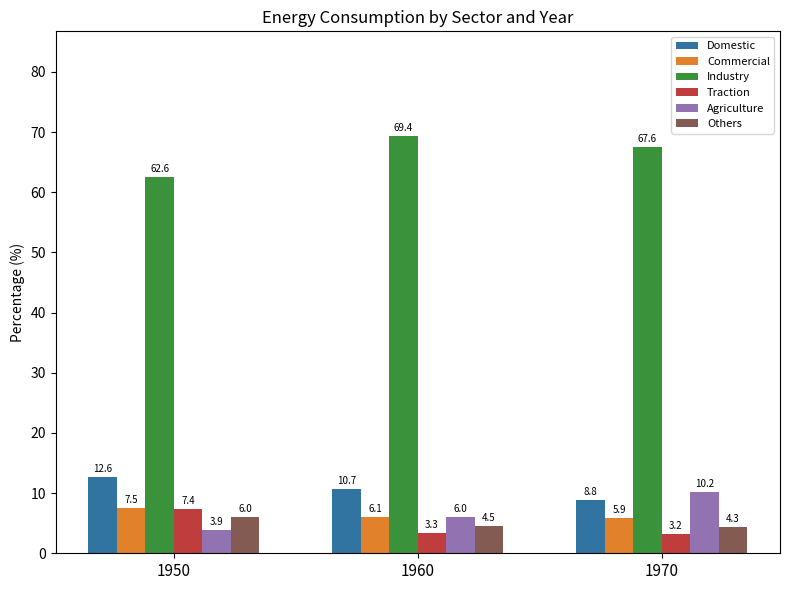

At how many categories does at least one series exceed 41?

3